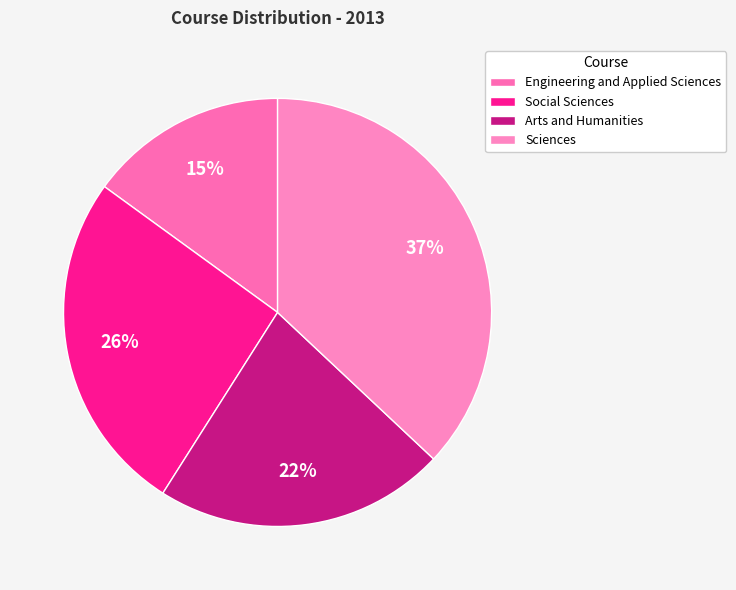

To the nearest percent, what percentage of the pie is Engineering and Applied Sciences?

15%